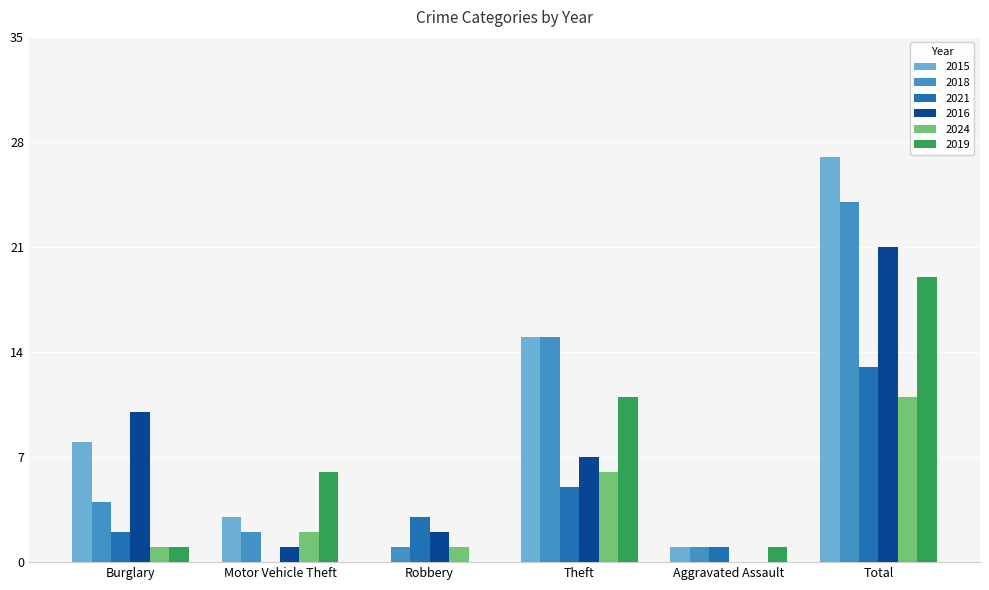

Reading left to right, what are all the values shown in this chart?

2015: Burglary=8	Motor Vehicle Theft=3	Robbery=0	Theft=15	Aggravated Assault=1	Total=27
2018: Burglary=4	Motor Vehicle Theft=2	Robbery=1	Theft=15	Aggravated Assault=1	Total=24
2021: Burglary=2	Motor Vehicle Theft=0	Robbery=3	Theft=5	Aggravated Assault=1	Total=13
2016: Burglary=10	Motor Vehicle Theft=1	Robbery=2	Theft=7	Aggravated Assault=0	Total=21
2024: Burglary=1	Motor Vehicle Theft=2	Robbery=1	Theft=6	Aggravated Assault=0	Total=11
2019: Burglary=1	Motor Vehicle Theft=6	Robbery=0	Theft=11	Aggravated Assault=1	Total=19